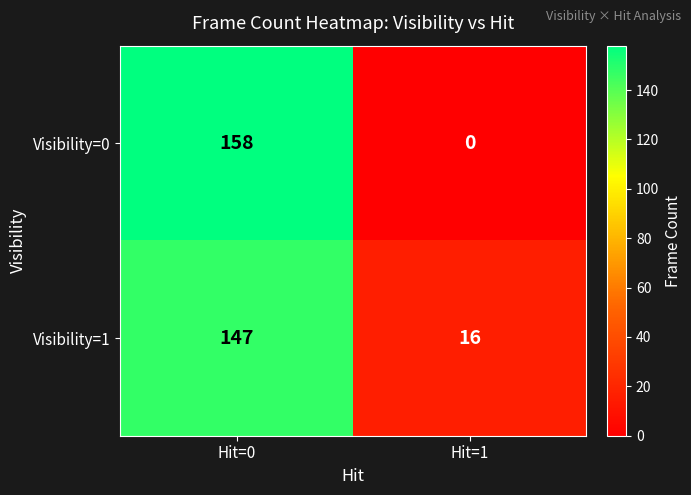

Reading left to right, list all the values displayed in this chart.

Visibility=0: Hit=0=158	Hit=1=0
Visibility=1: Hit=0=147	Hit=1=16